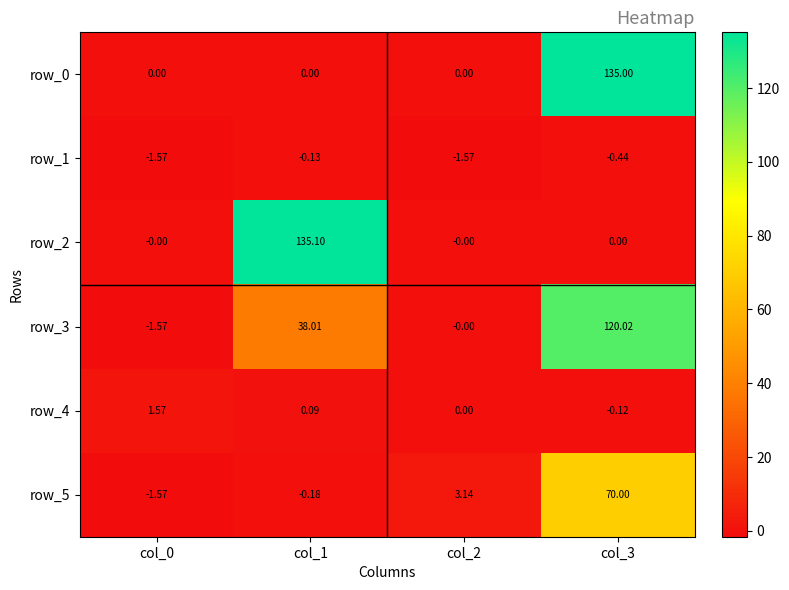

Which series has the largest total across all categories?

row_3